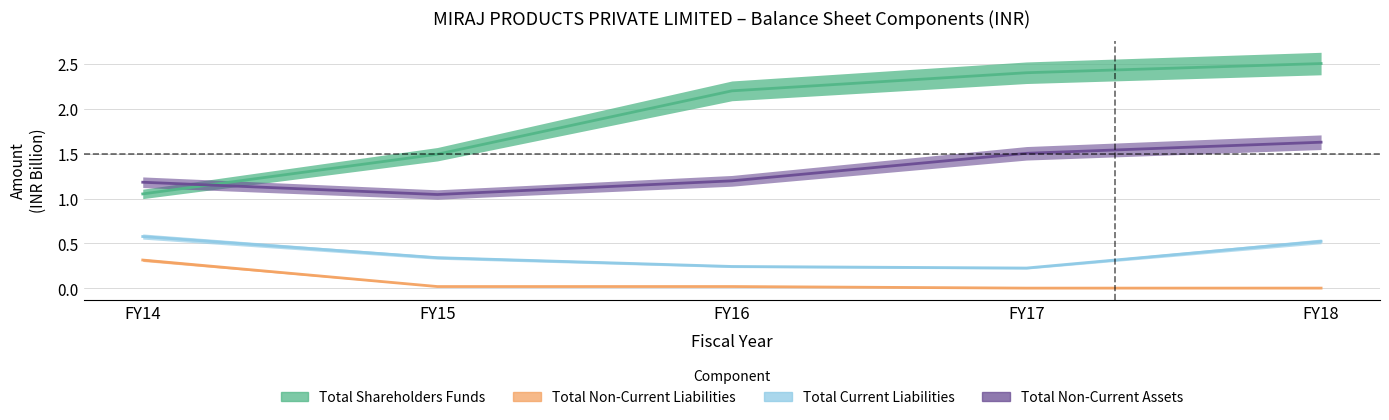

True or false: Total Non-Current Liabilities and Total Current Liabilities intersect in this chart.

False